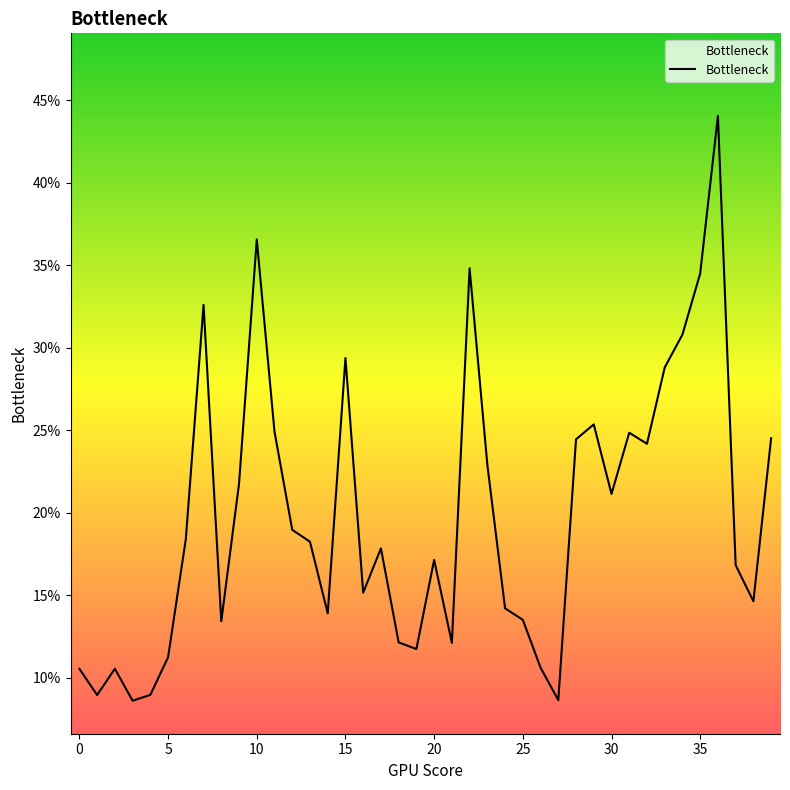

What is the difference between the maximum and second lowest values?

0.4